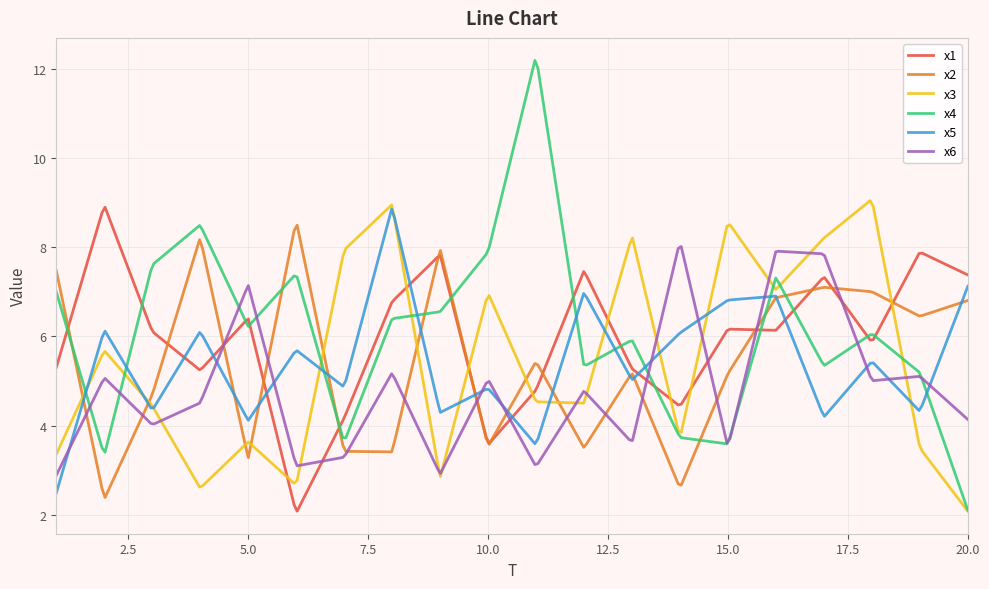

What is the sum of all x5 values?

1632.2